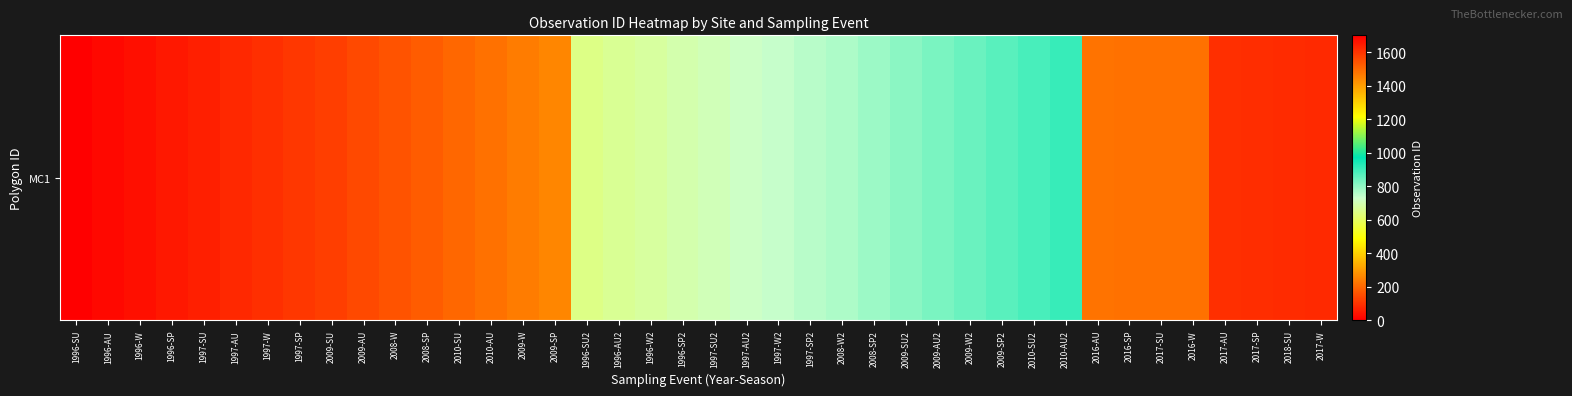

What is the difference between the values at 2010-AU and 1996-W2?

459